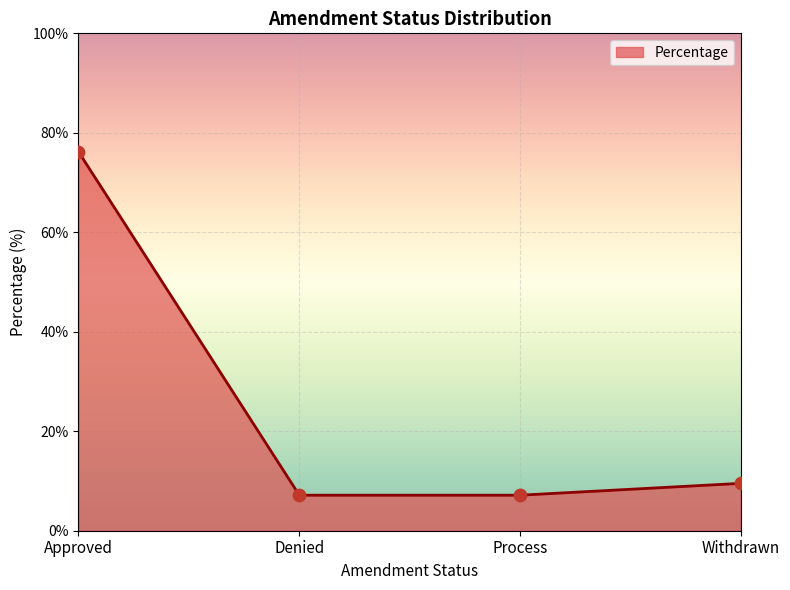

What is the change in value from Process to Withdrawn?

+2.4